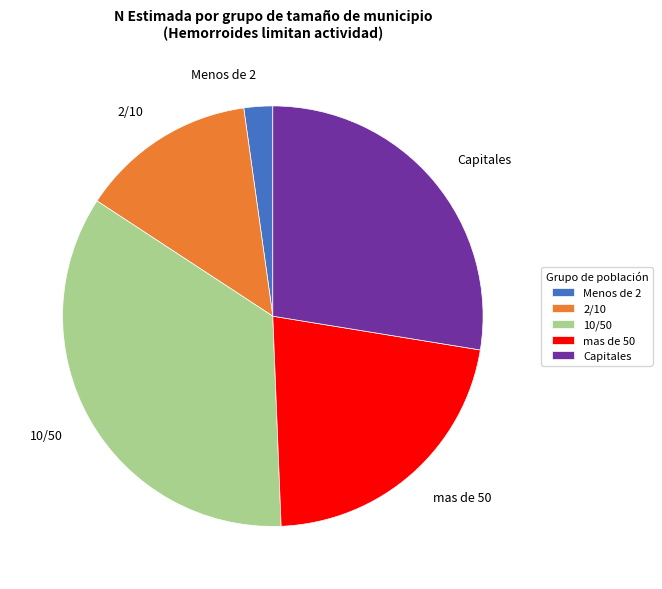

Count the number of slices in the pie.

5